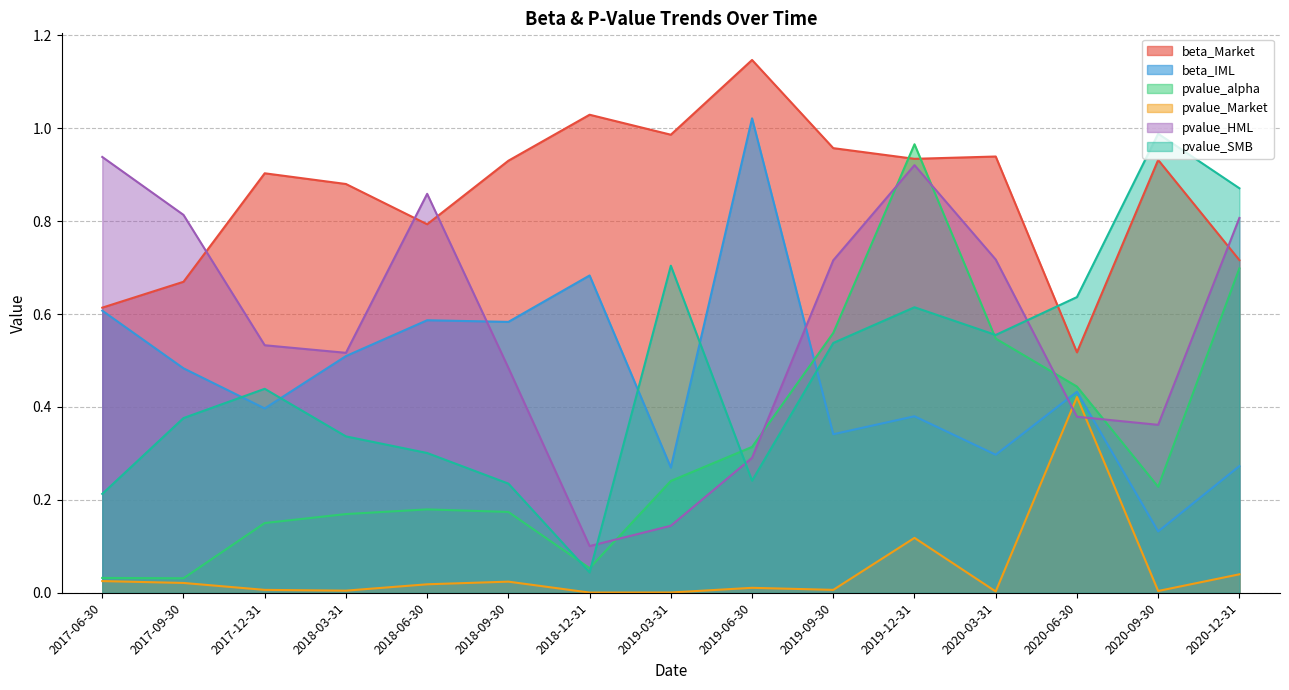

True or false: pvalue_HML has a value of 0.8 at 2017-12-31.

False